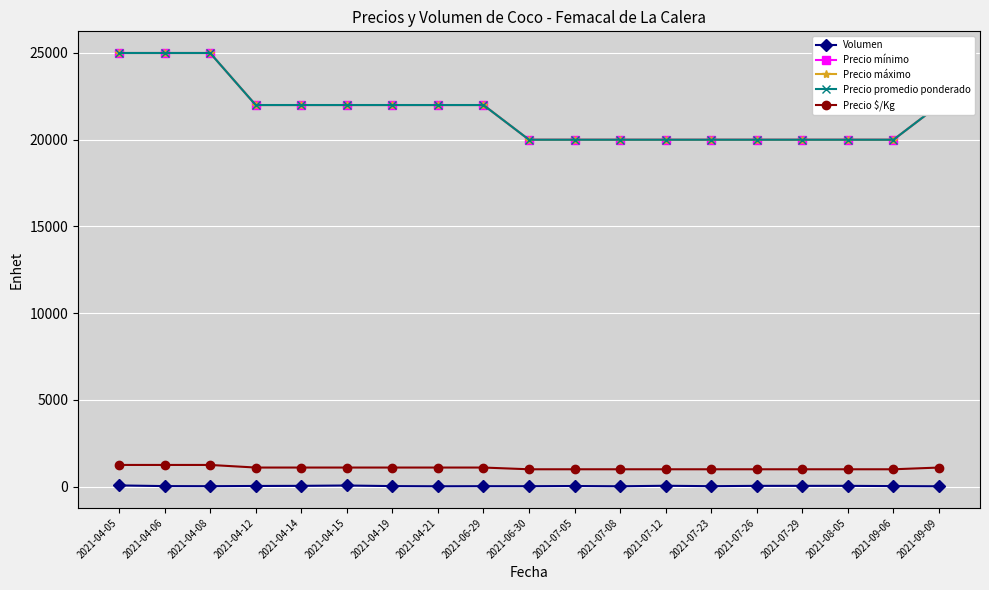

True or false: Precio promedio ponderado and Precio mínimo cross at least once.

False